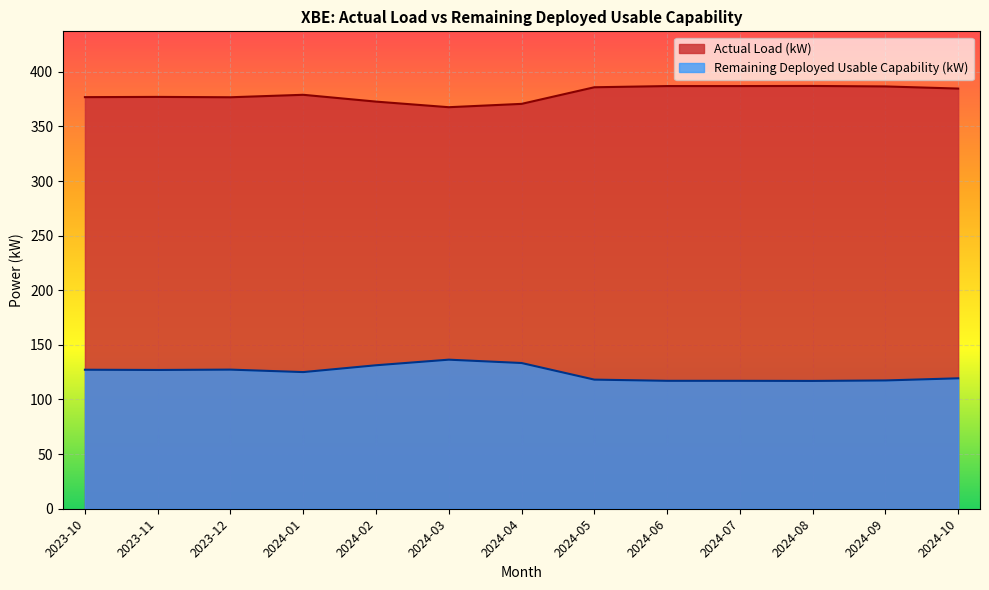

The value of Actual Load (kW) at 2024-07 is 587.4. True or false?

False